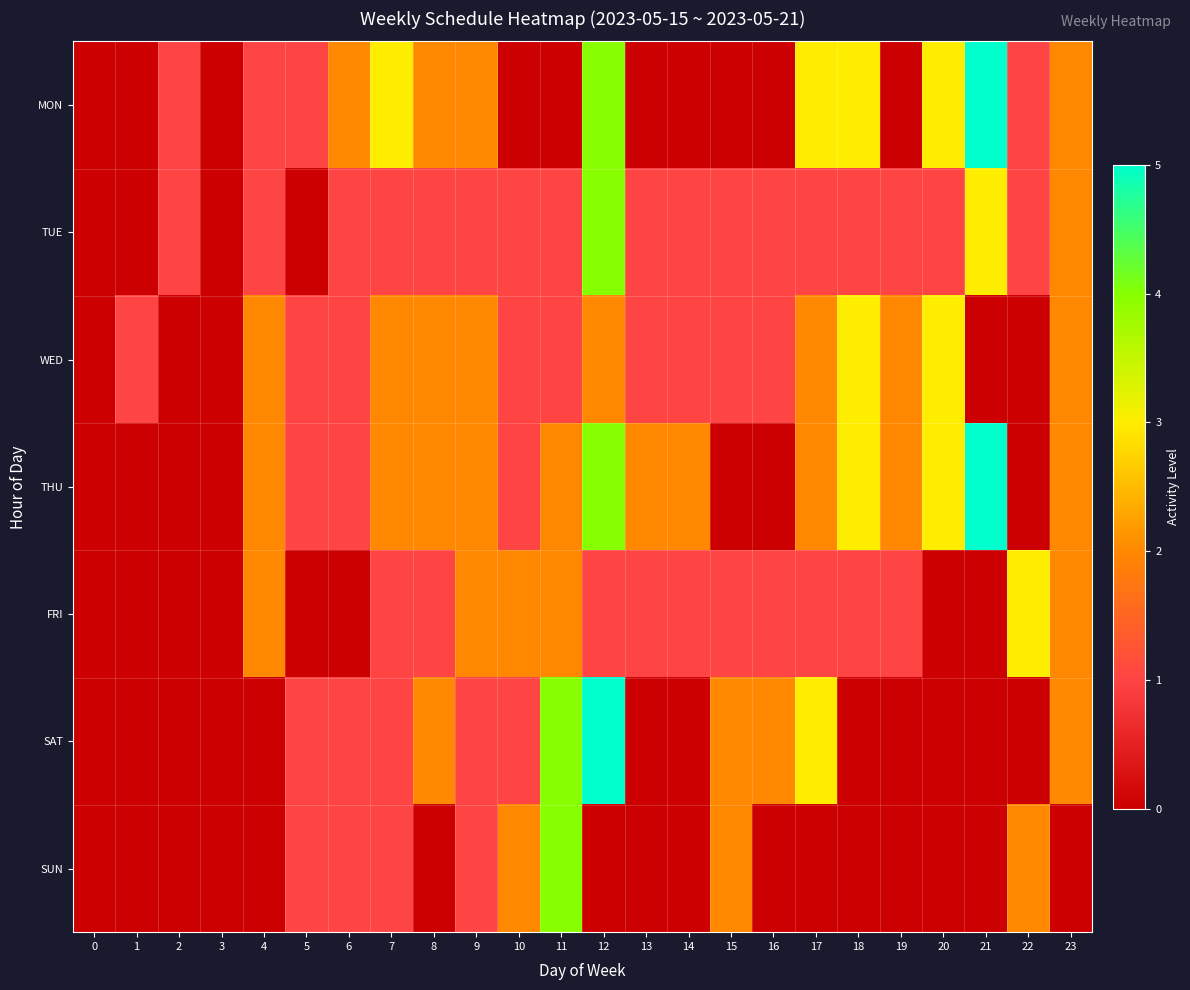

At 16, list the series in order from largest to smallest.

SAT, TUE, WED, FRI, MON, THU, SUN